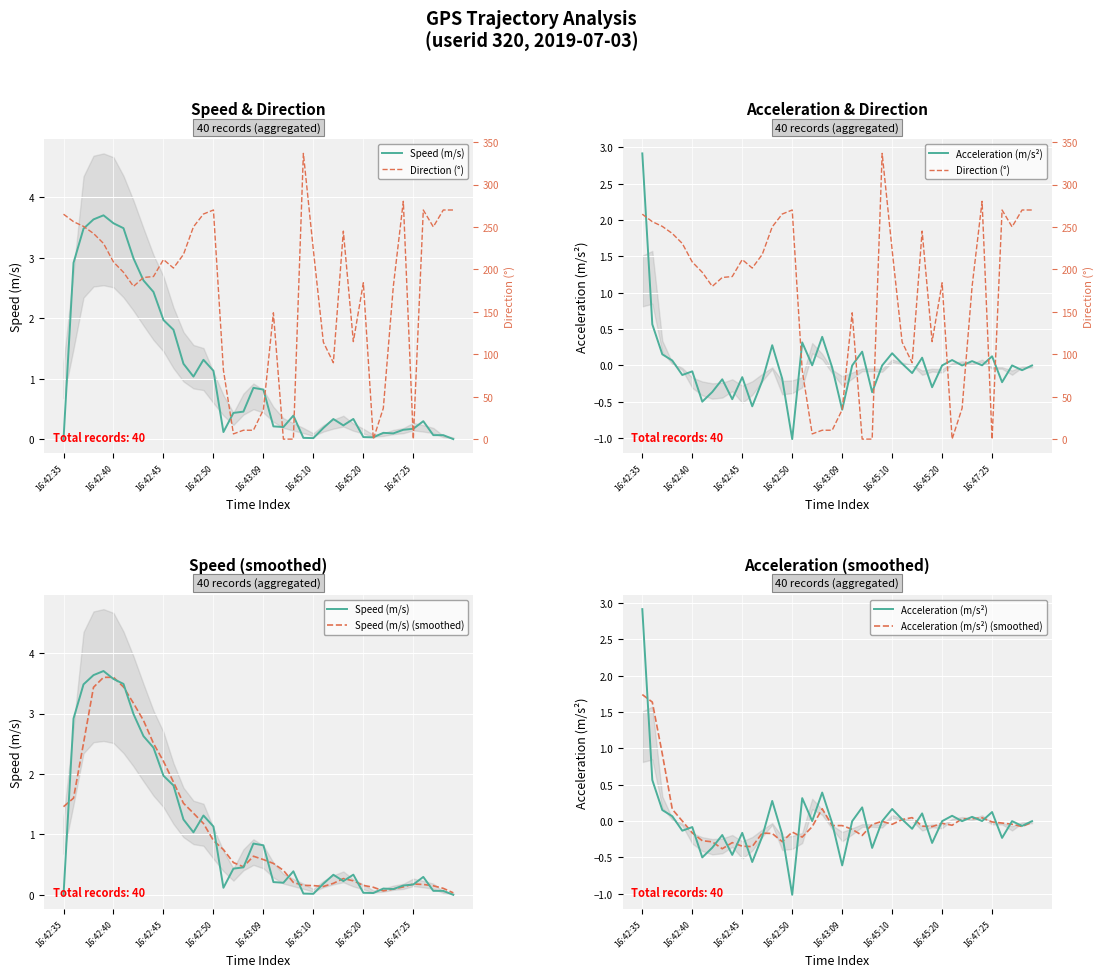

What is the label of the 7th point from the right?

33